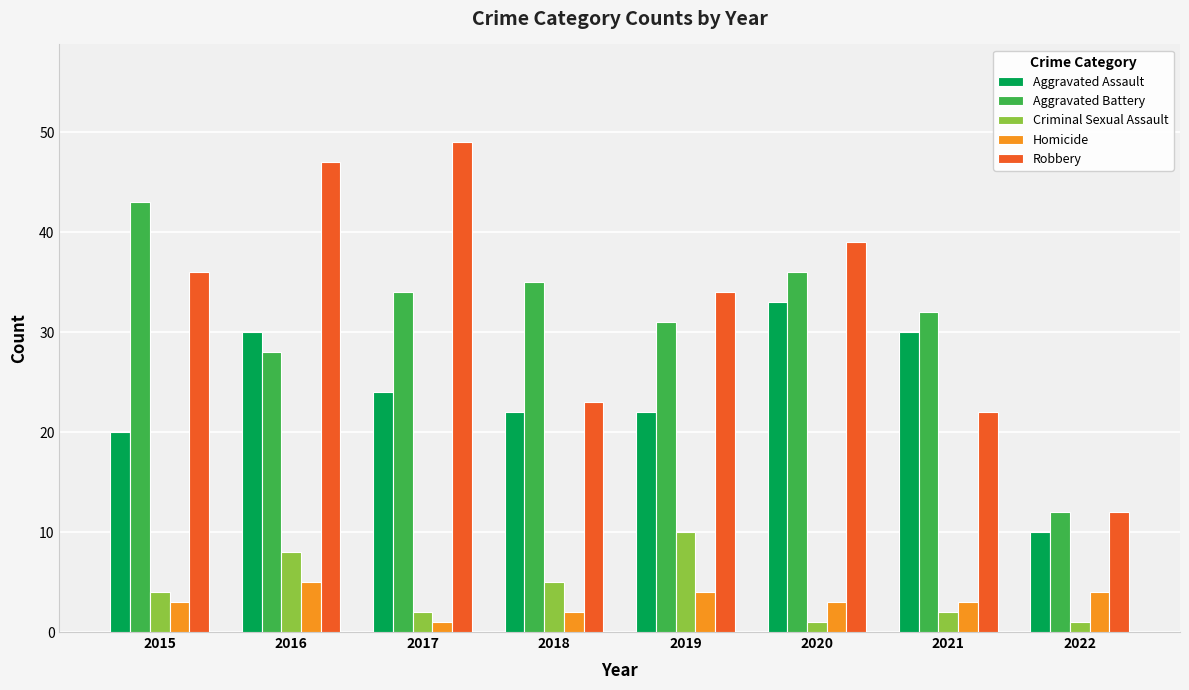

Reading right to left, transcribe all the data shown in this chart.

Aggravated Assault: 10	30	33	22	22	24	30	20
Aggravated Battery: 12	32	36	31	35	34	28	43
Criminal Sexual Assault: 1	2	1	10	5	2	8	4
Homicide: 4	3	3	4	2	1	5	3
Robbery: 12	22	39	34	23	49	47	36